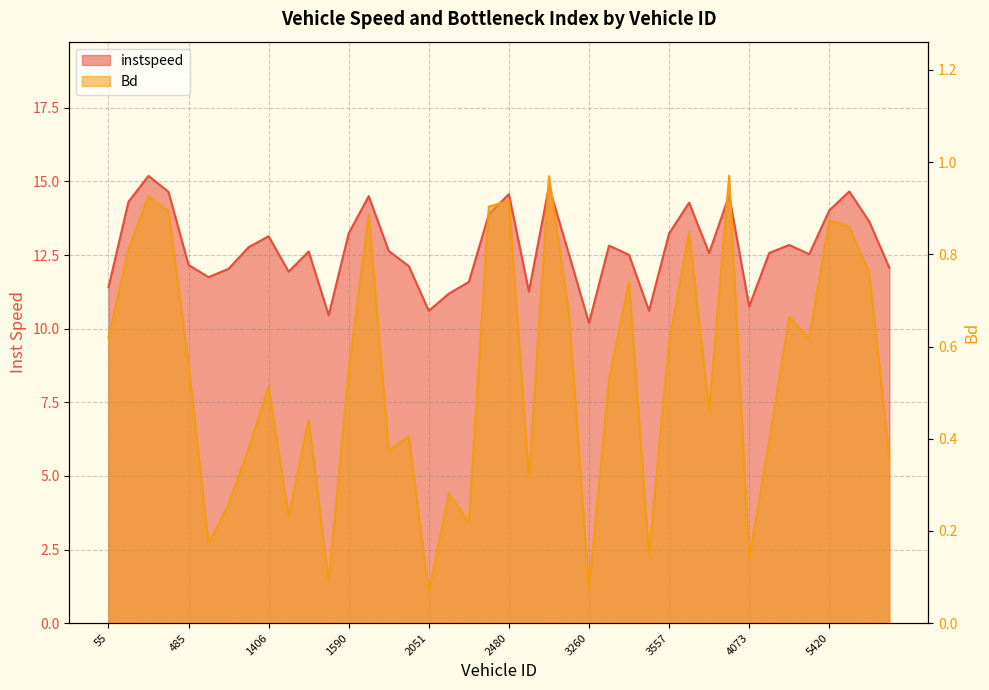

What is the approximate value of instspeed at 2474.0?

13.9